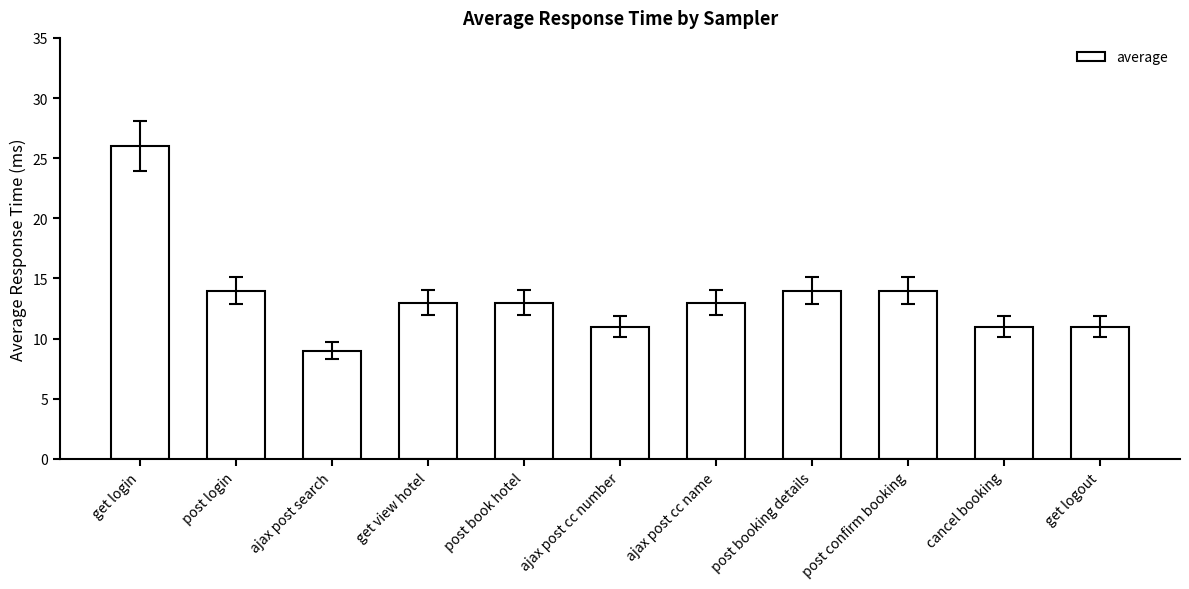

What is the sum of the values at get logout and post book hotel?

24